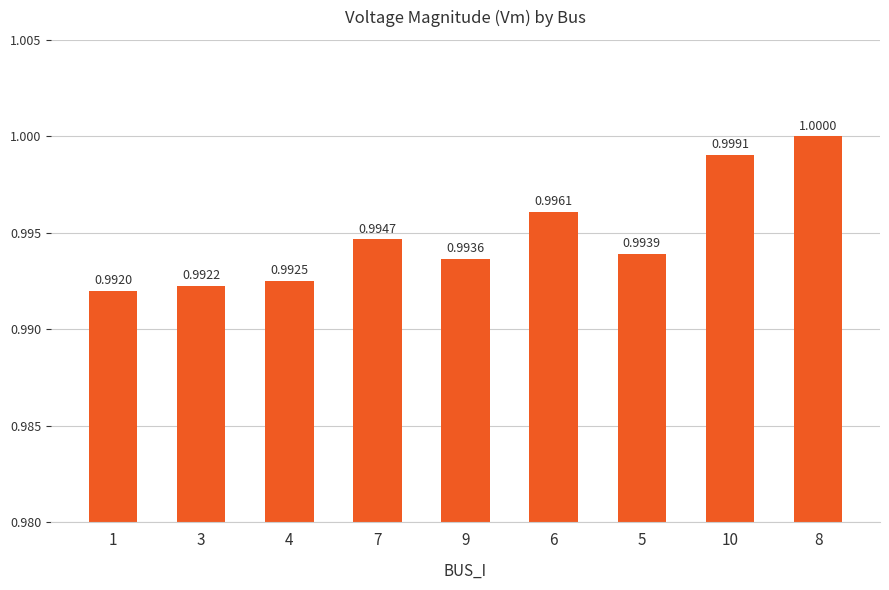

List the labels in order of value, smallest first.

1, 3, 4, 9, 5, 7, 6, 10, 8